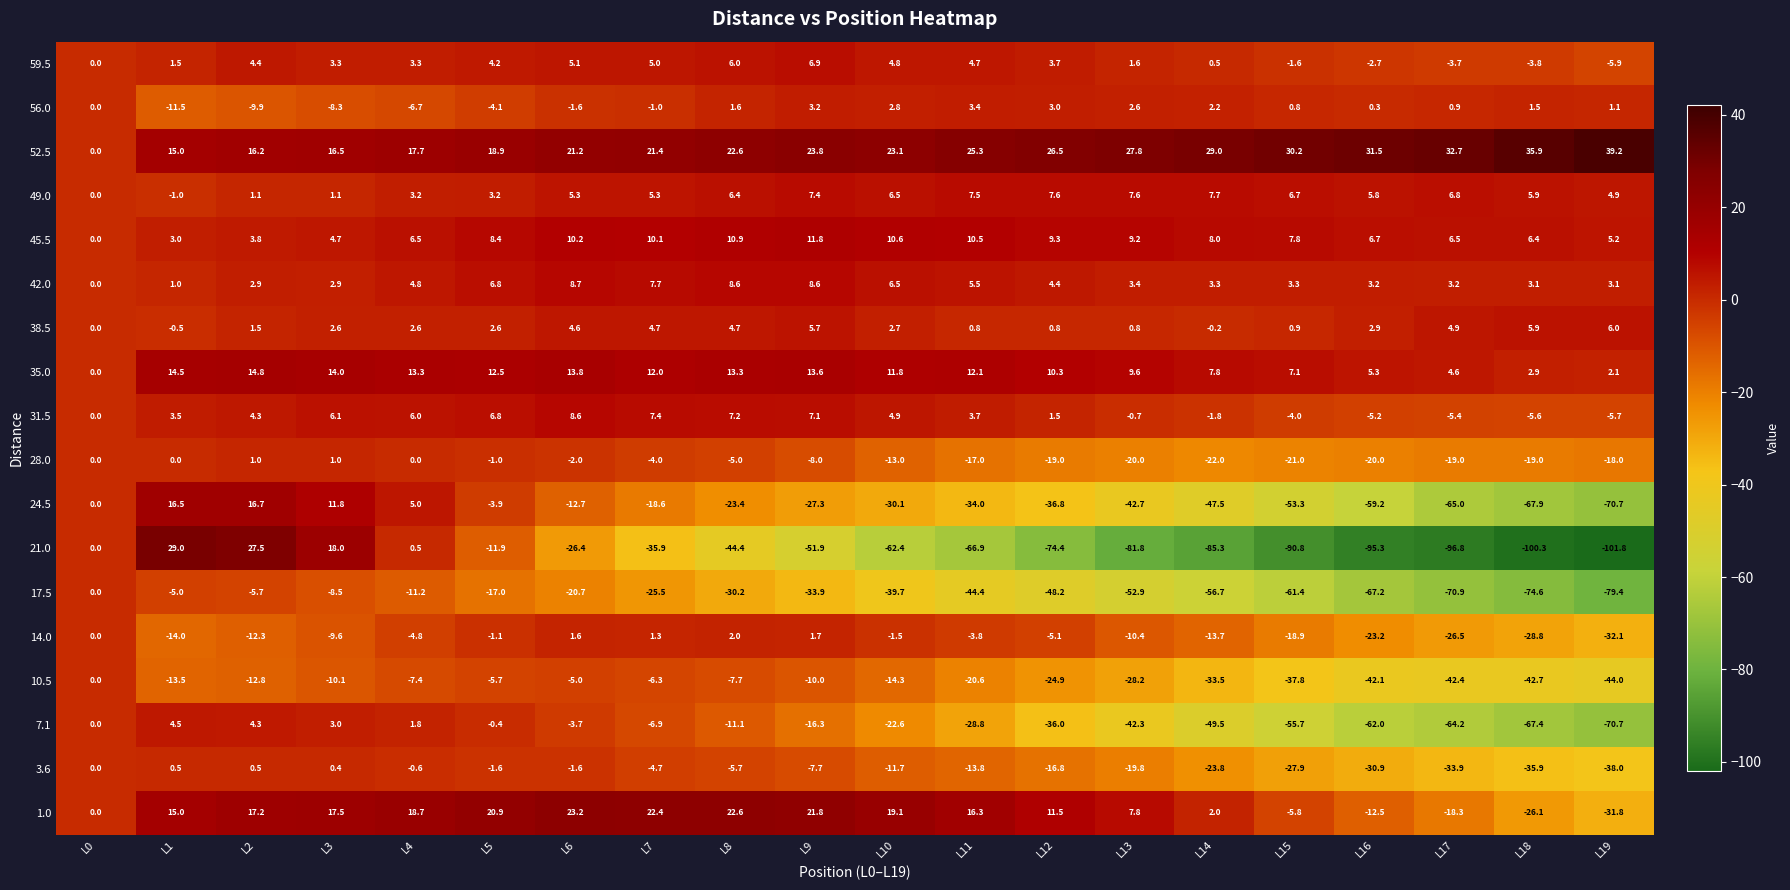

What is the sum of the 7.1 values at L13 and L3?

-39.3